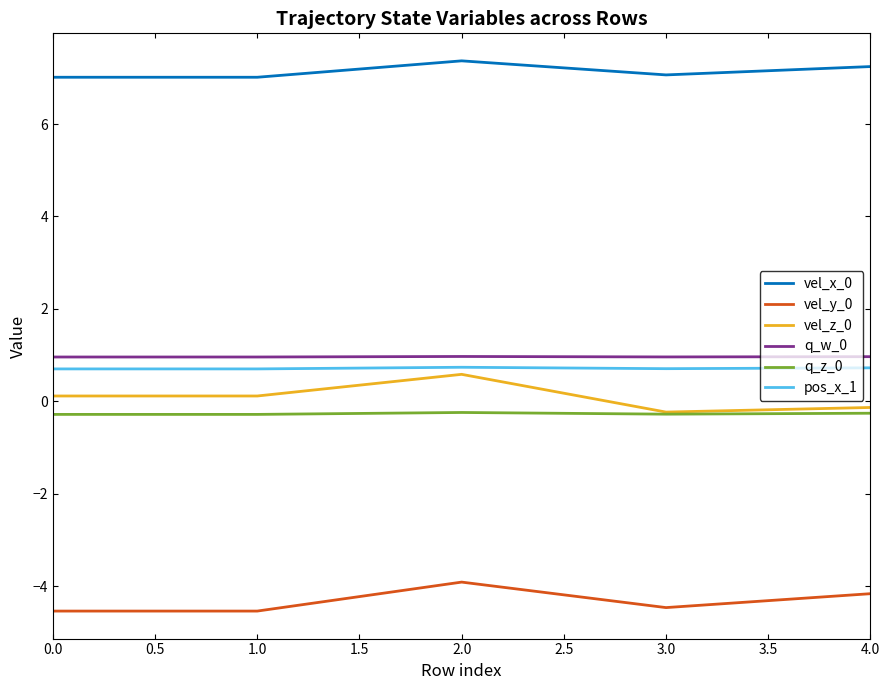

The value of vel_y_0 at 3.0 is -1.5. True or false?

False